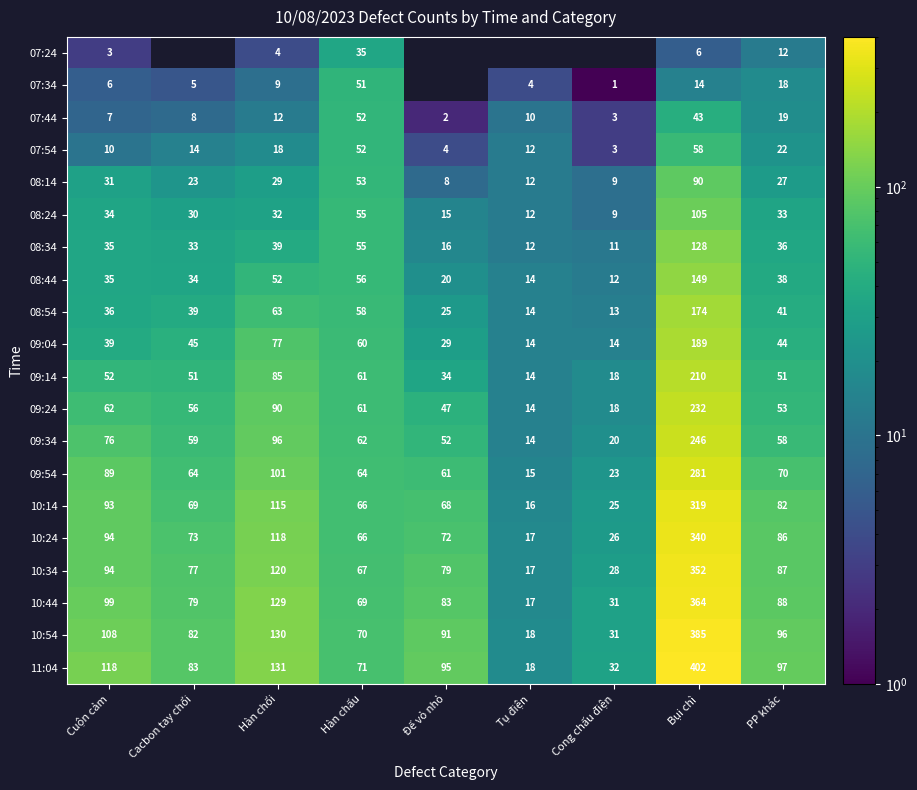

How many distinct data groups are displayed?

20